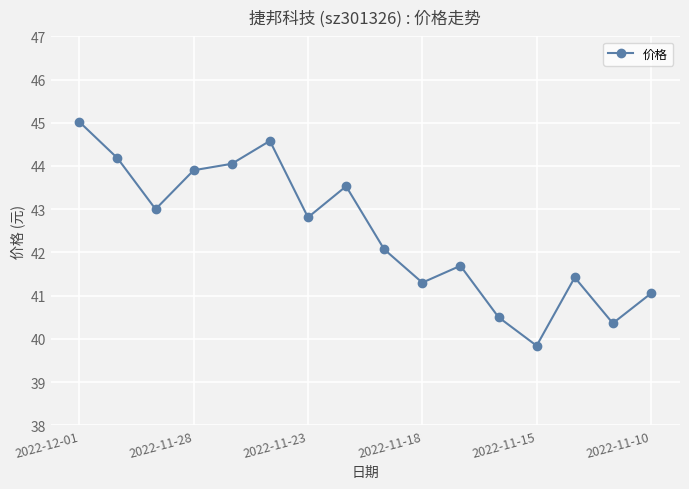

What is the sum of all values?

679.3